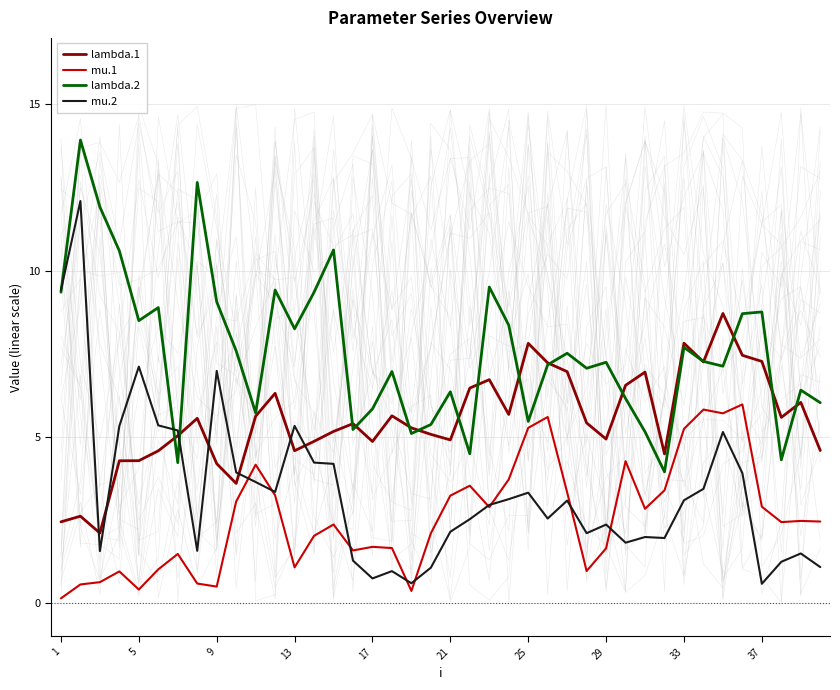

True or false: lambda.1 has a value of 2.4 at 1.

True